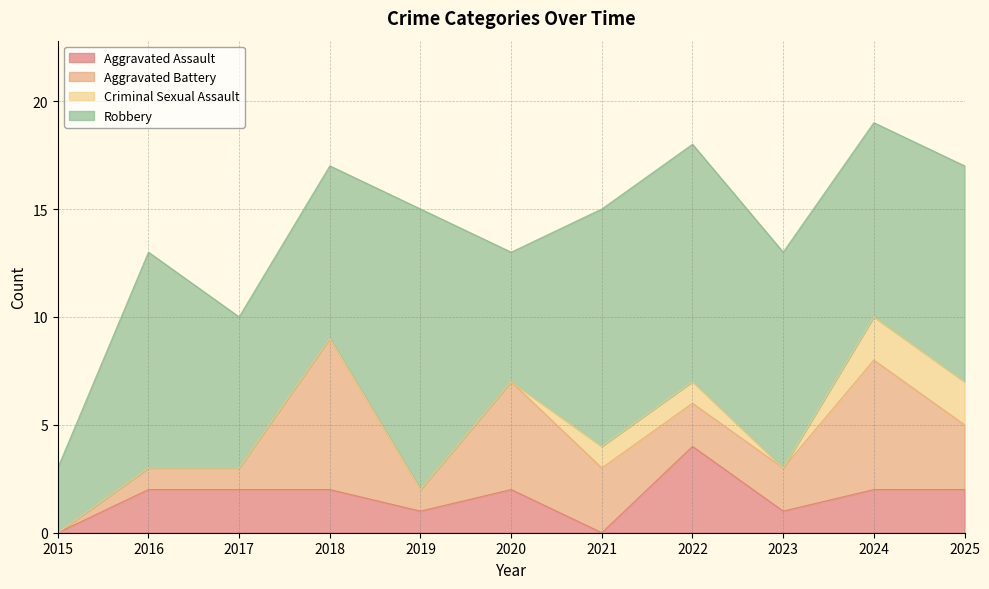

How many values in the Aggravated Assault series exceed 2?

1